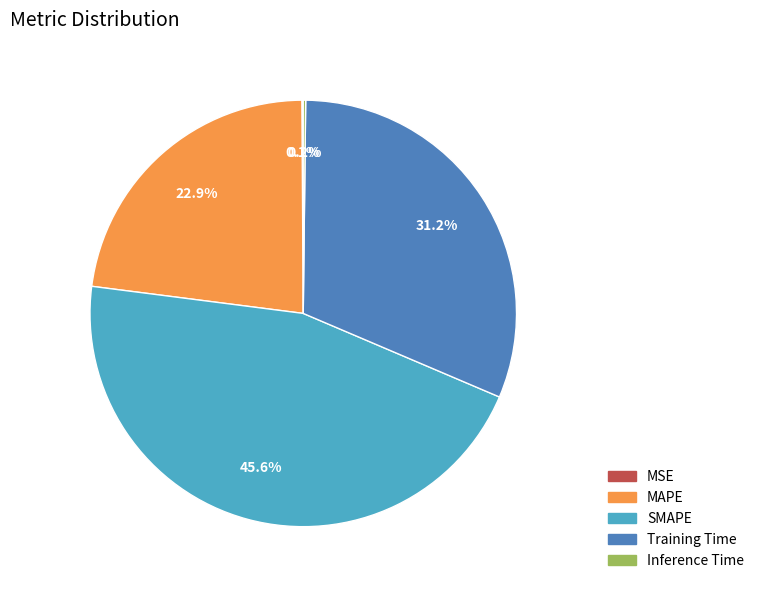

What percentage is the Training Time slice, to the nearest percent?

31%